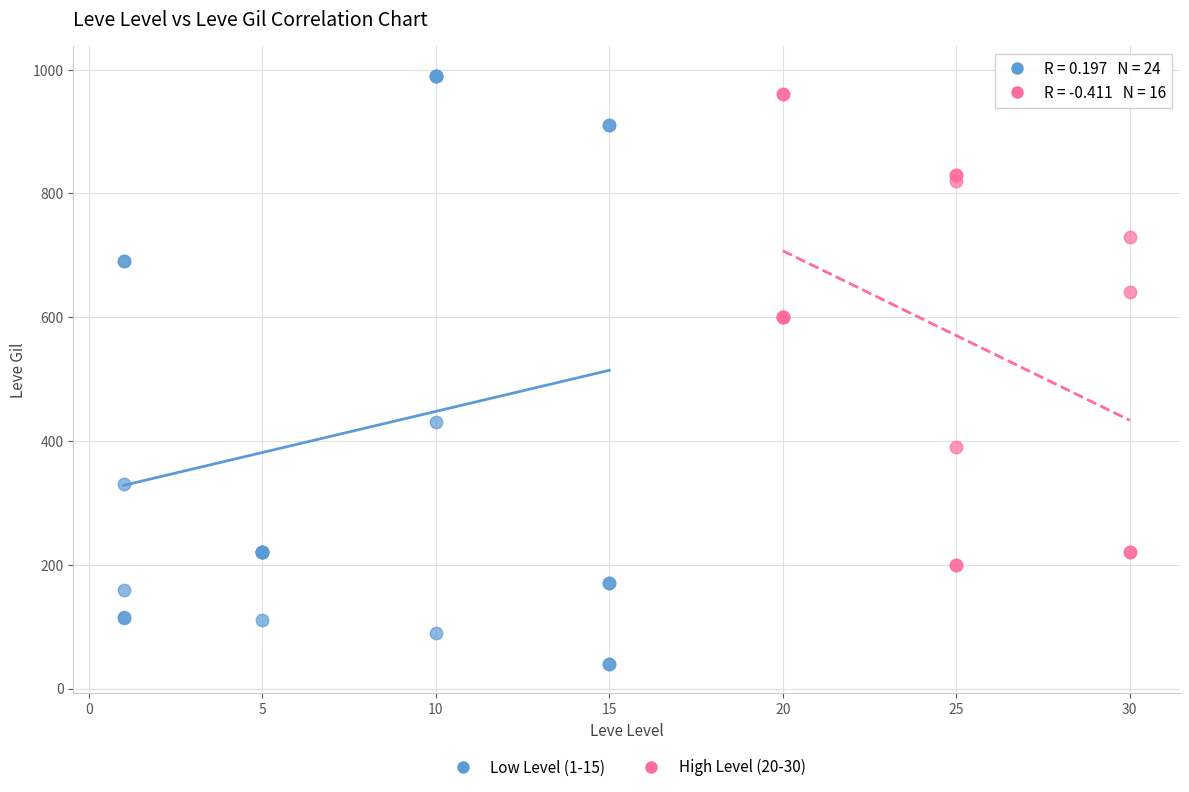

Which series has the largest Y range (max minus min)?

Low Level (1-15)